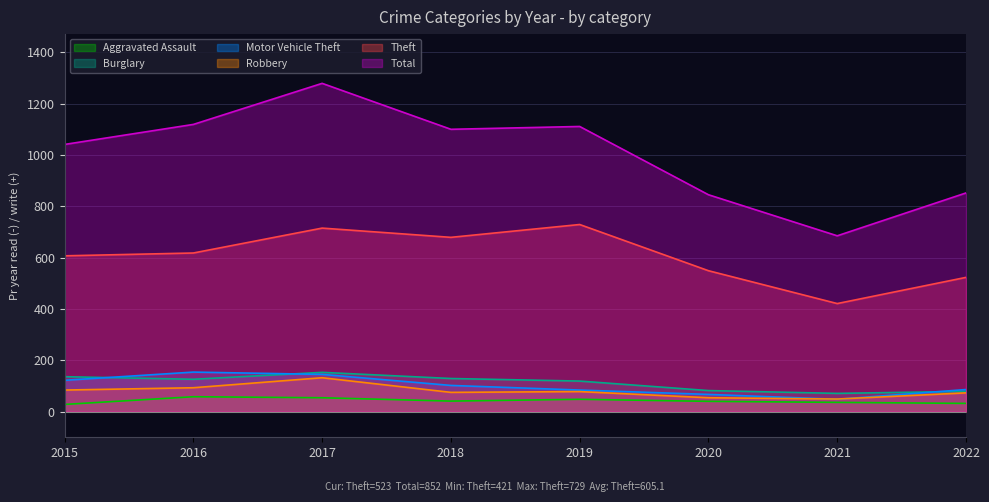

What are all the series names shown in the legend?

Aggravated Assault, Burglary, Motor Vehicle Theft, Robbery, Theft, Total